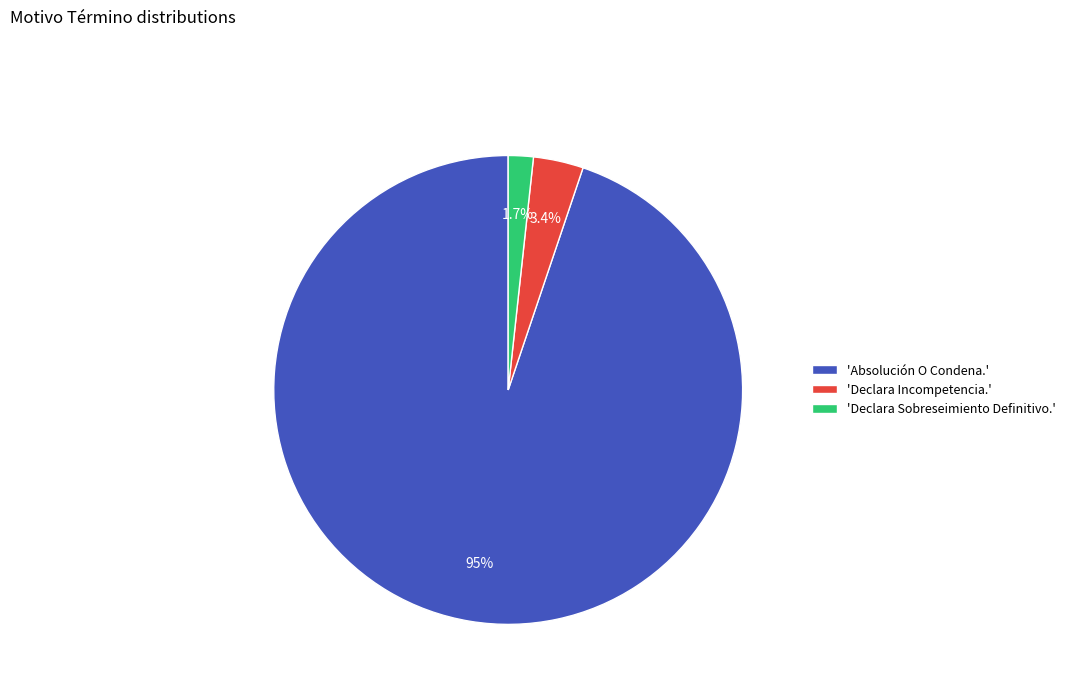

Which slice is the largest?

'Absolución O Condena.'